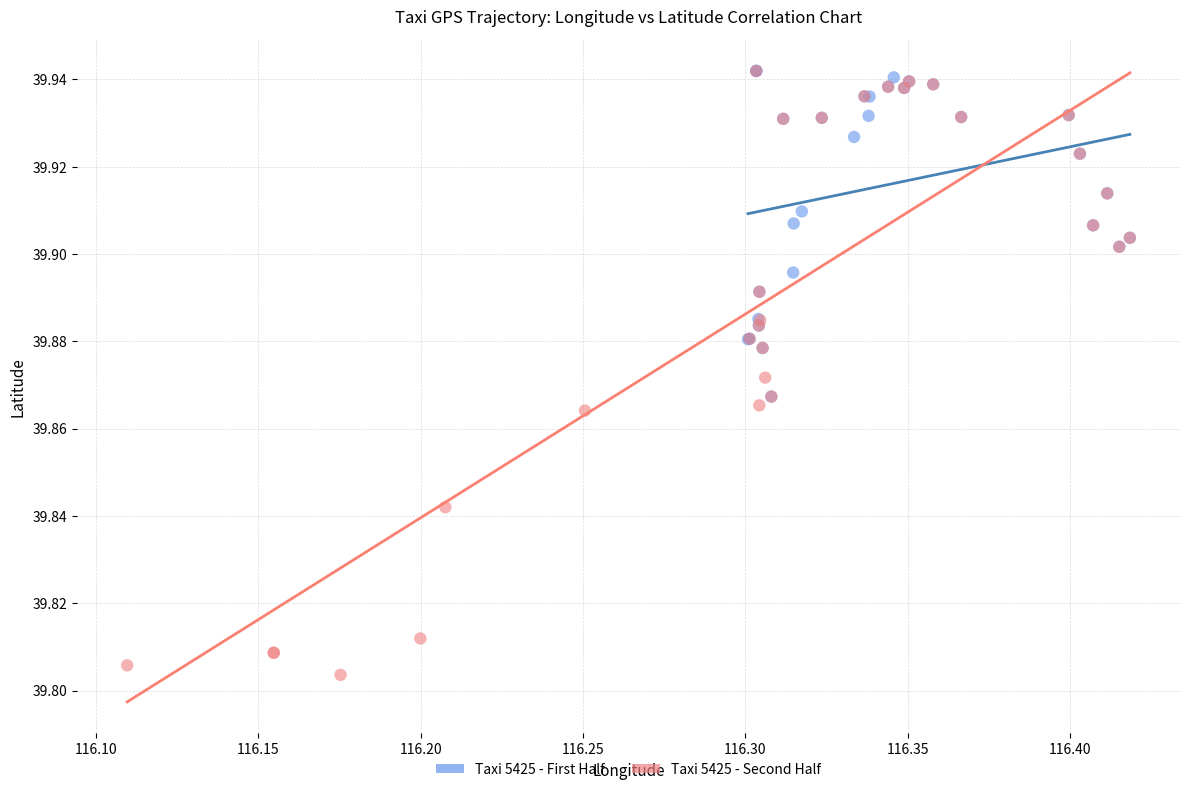

Which series has the widest spread of Y values?

Taxi 5425 - Second Half